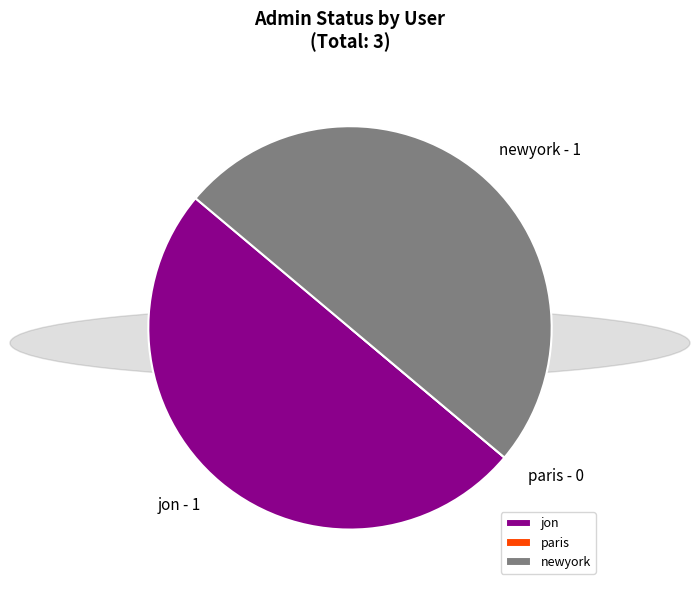

Is it true that newyork is 61% of the pie?

False